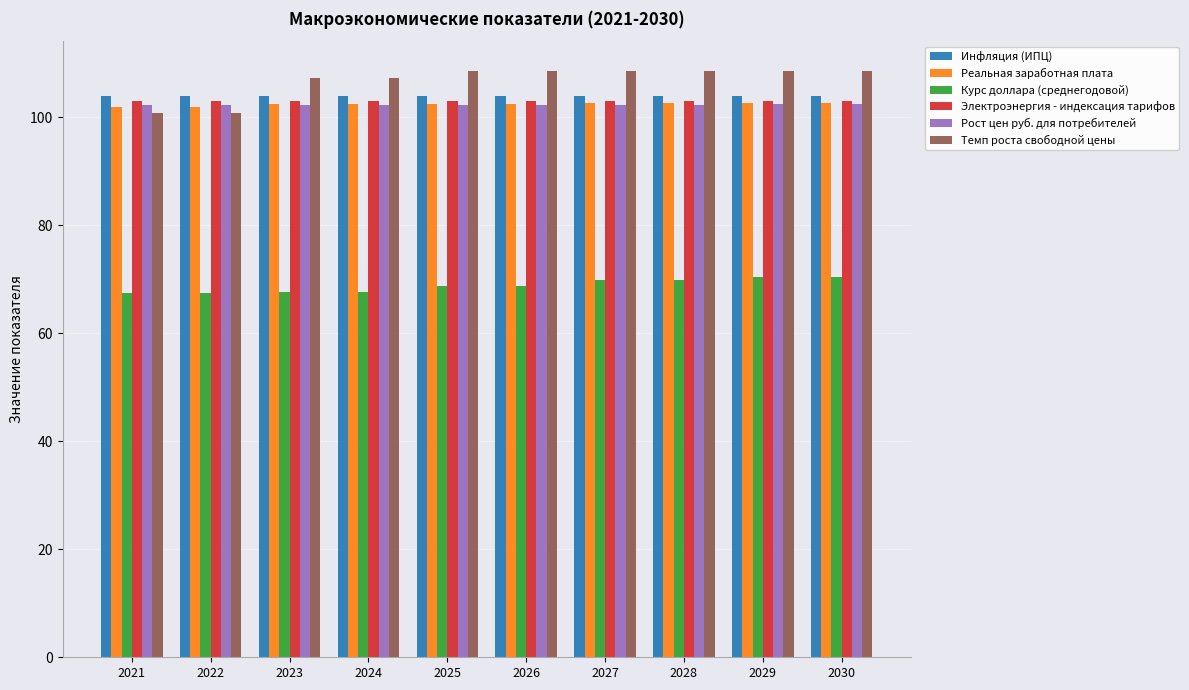

Count the number of data series in this chart.

6